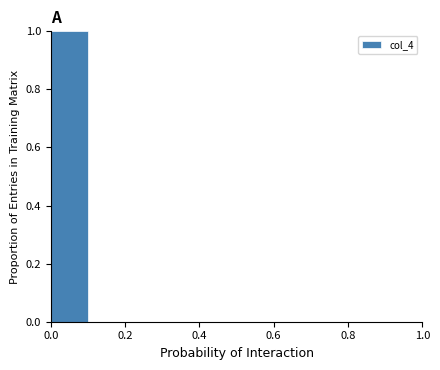

Over which range of the x-axis is the bar tallest?

0.0 to 0.1